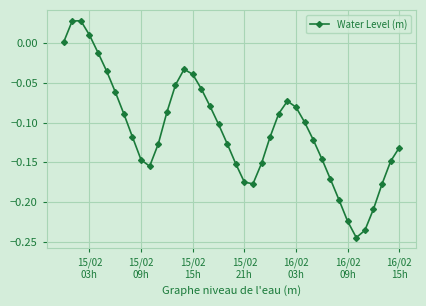

How many interior local valleys (lower than both neighbors) does the data have?

3